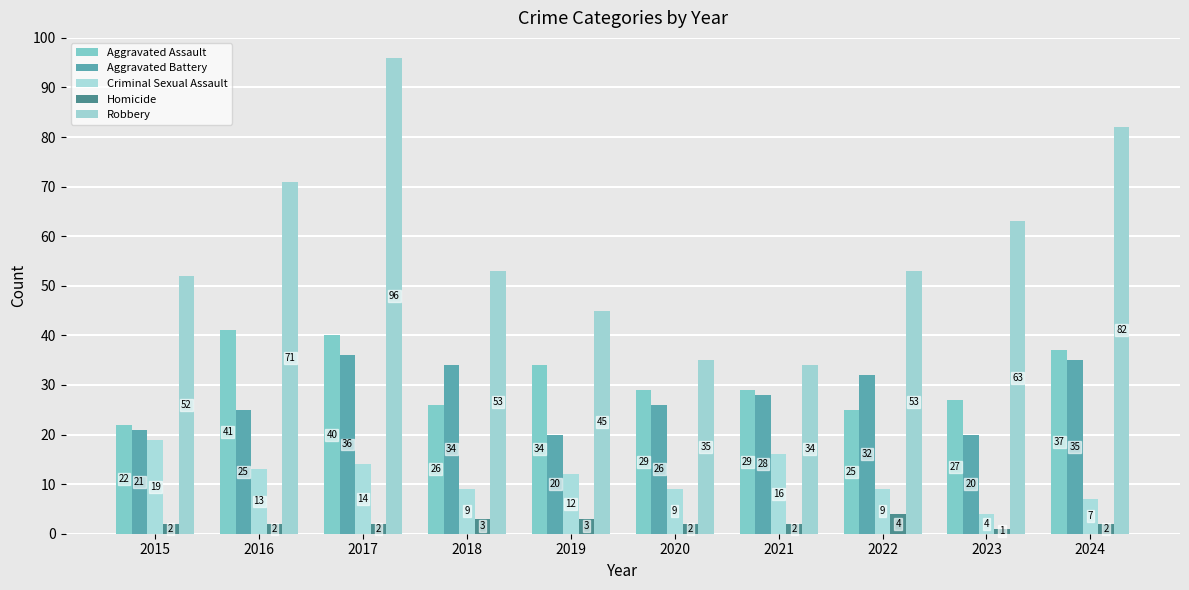

What is the sum of all Aggravated Assault values?

310